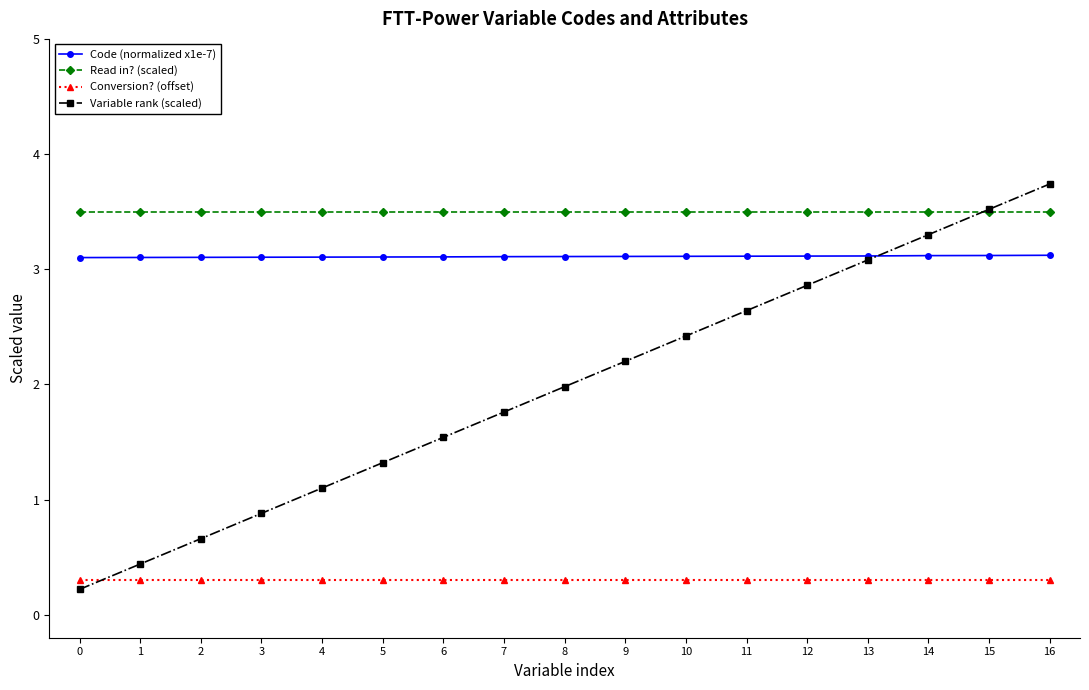

How many data points does each series have?

17